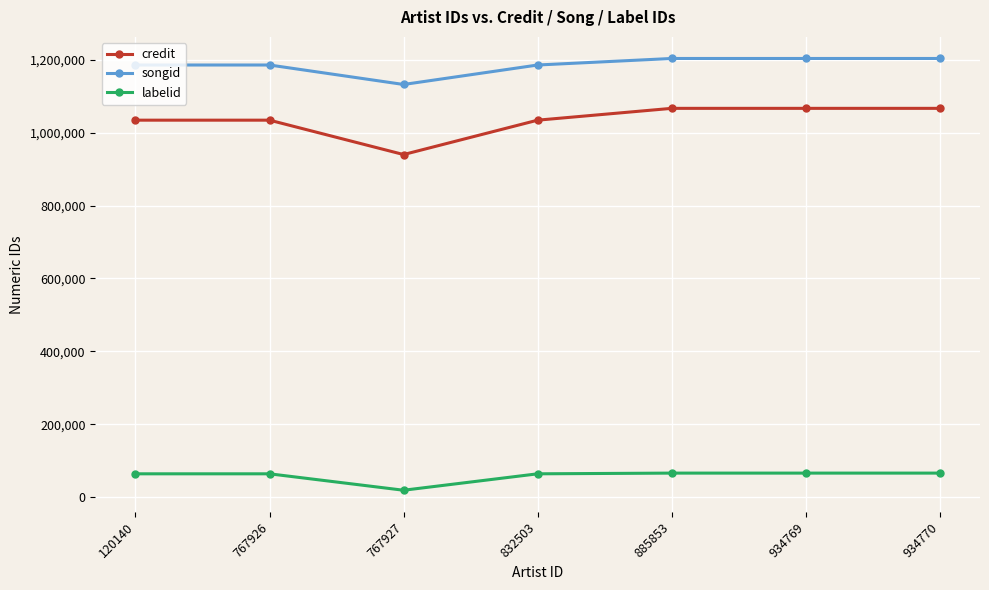

What is the difference between the maximum and minimum values in the songid series?

71316